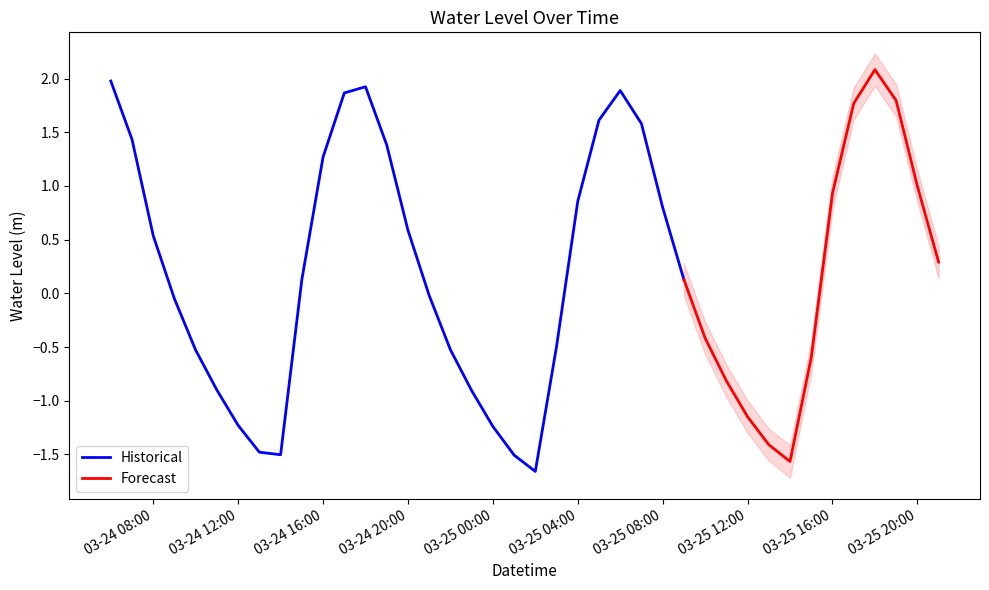

How many points are higher than both their immediate neighbors (excluding endpoints)?

3